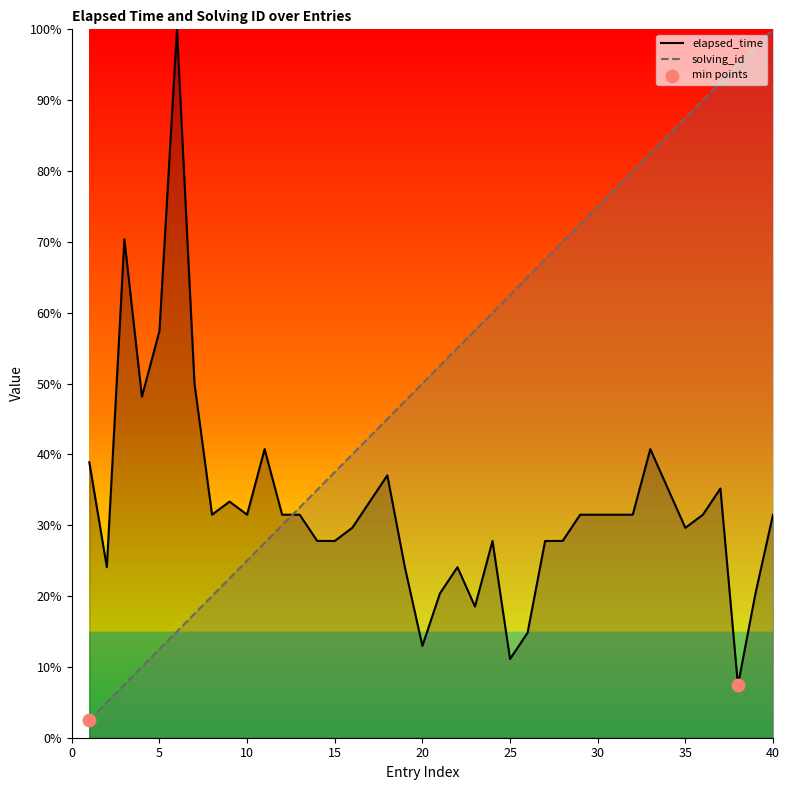

At how many categories does at least one series exceed 34?

34